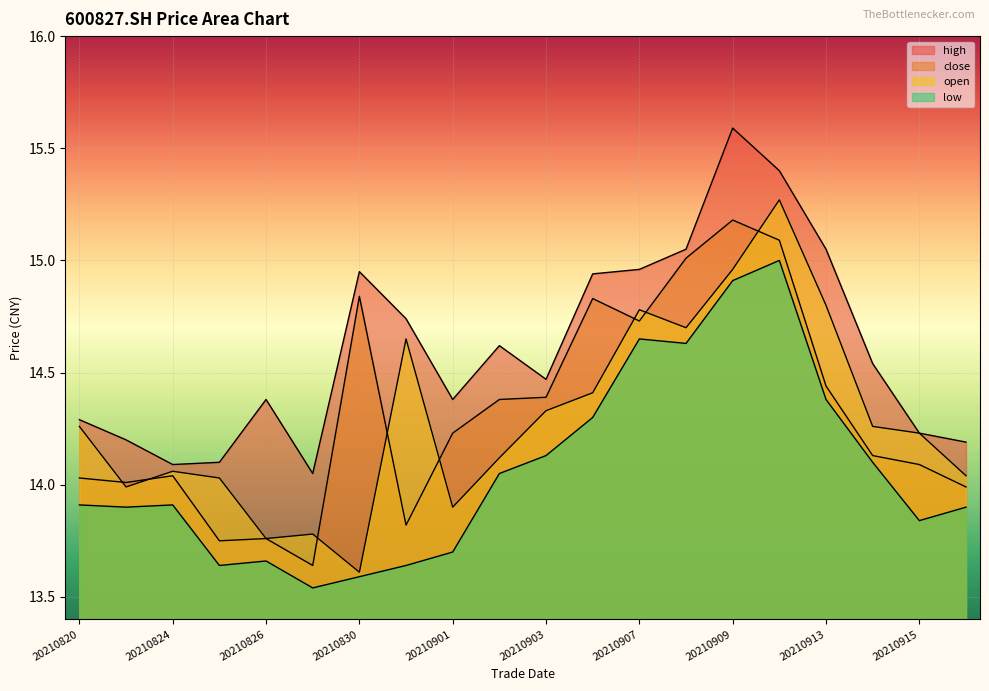

Is the value of close at 20210825 greater than the value of low at 20210827?

Yes